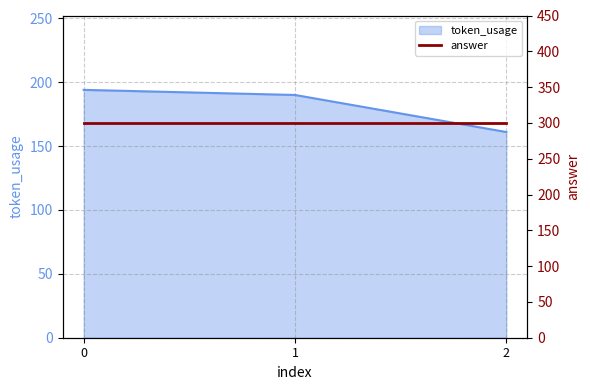

Reading left to right, what are all the values shown in this chart?

0=194	1=190	2=161